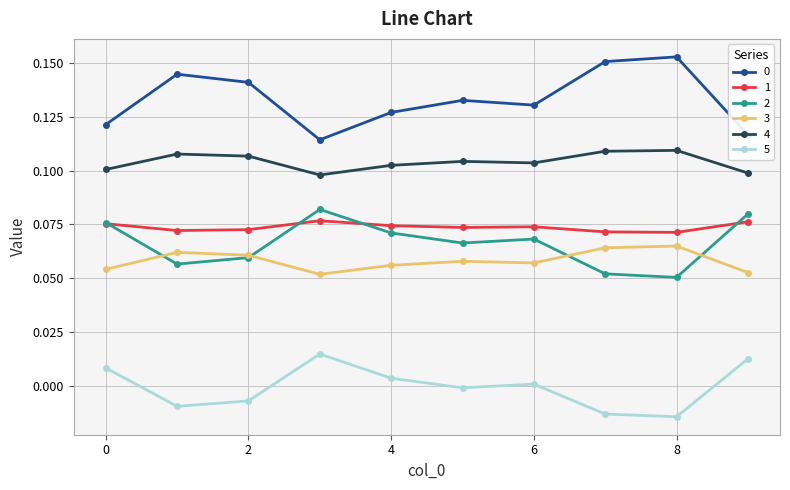

True or false: 1 and 3 cross at least once.

False